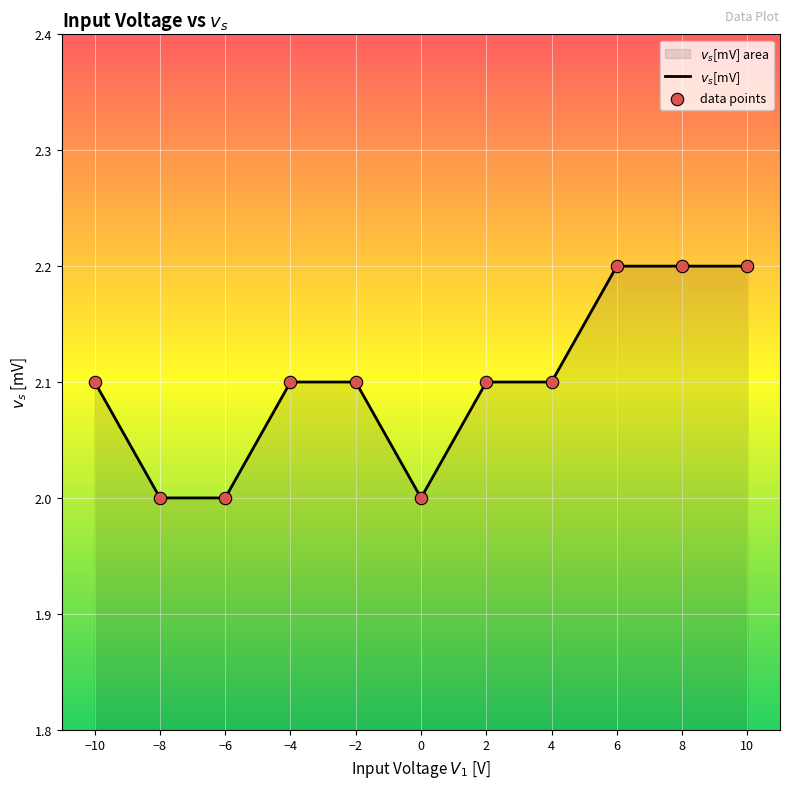

At how many categories does at least one series exceed 2?

8